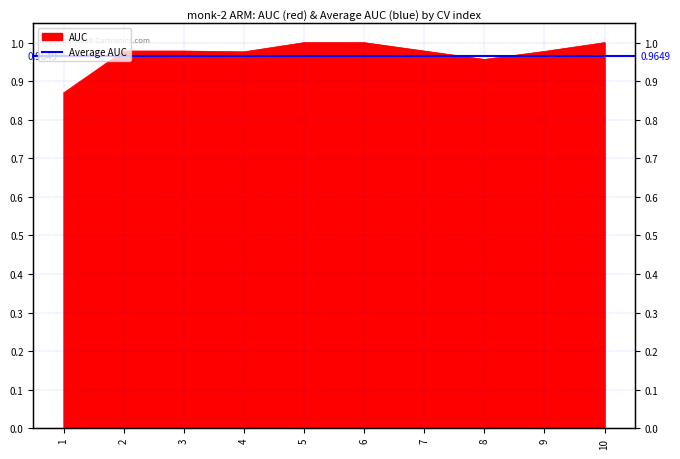

Between 7 and 6, which is larger?

6